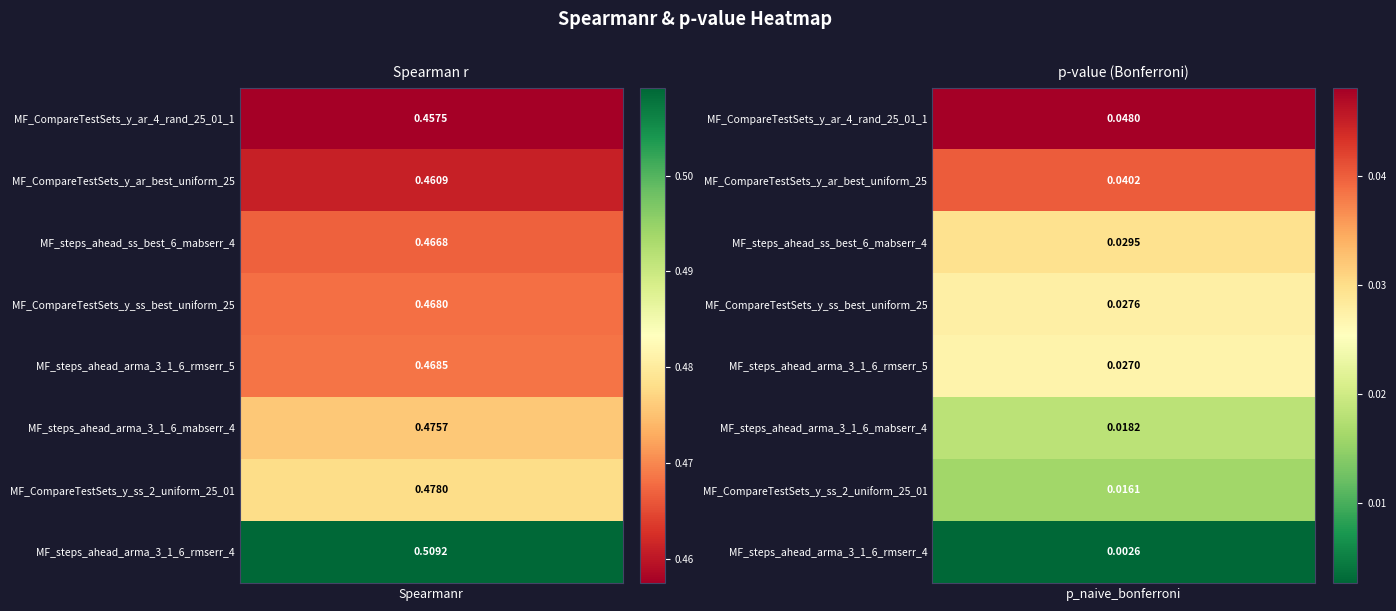

True or false: MF_CompareTestSets_y_ss_2_uniform_25_01 has a value of 0.0 at MF_CompareTestSets_y_ar_best_uniform_25.

False